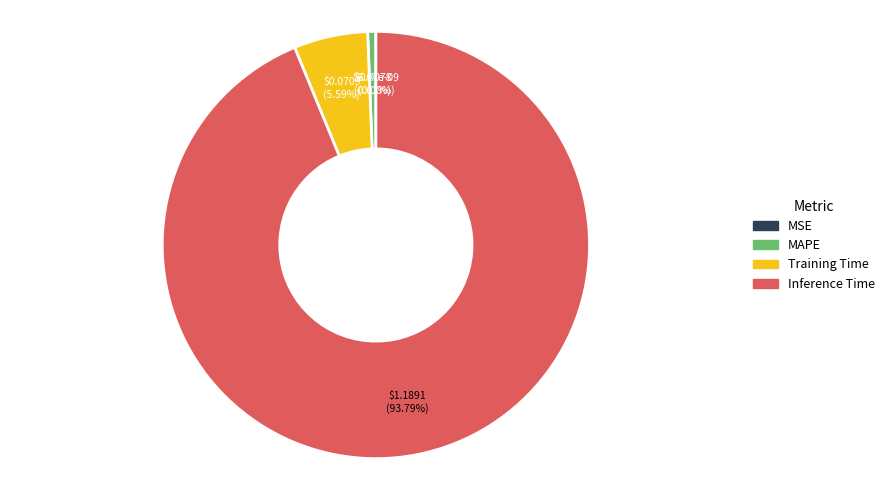

Is there any slice that represents more than half of the pie?

Yes